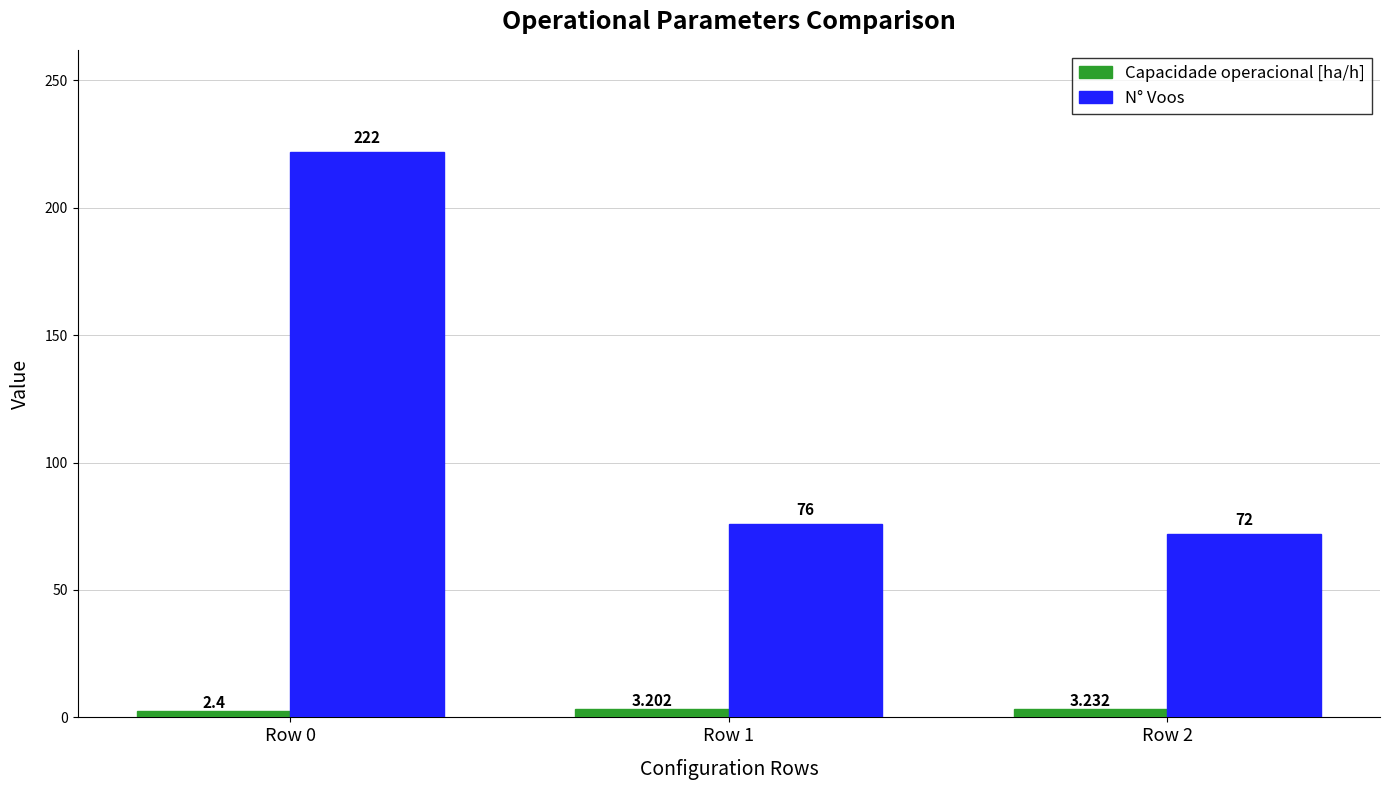

What is the value of the N° Voos bar at the 3rd from the left?

72.0